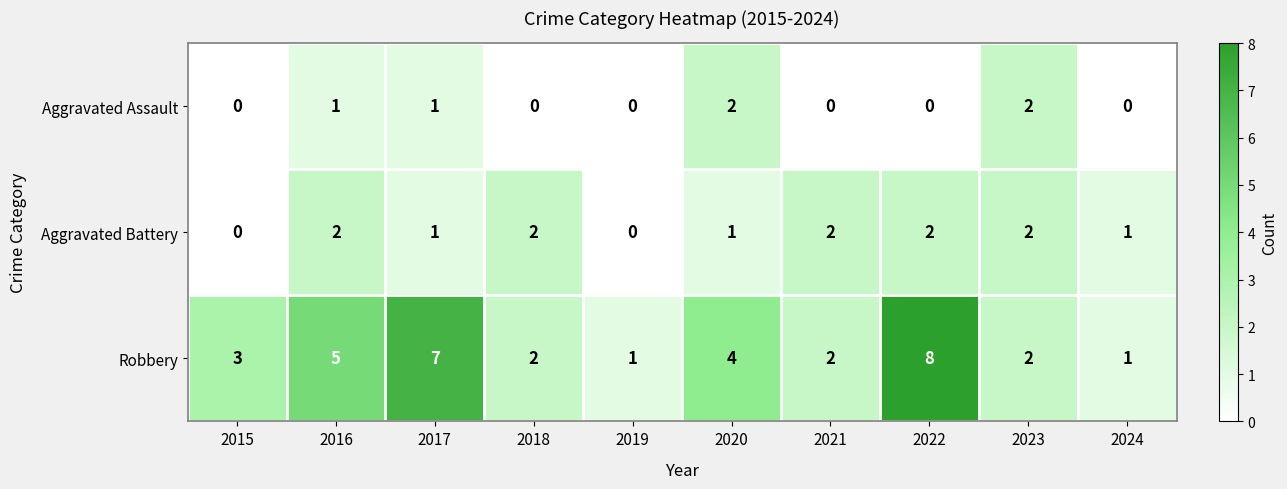

Rank the series at 2016 from lowest to highest value.

Aggravated Assault, Aggravated Battery, Robbery